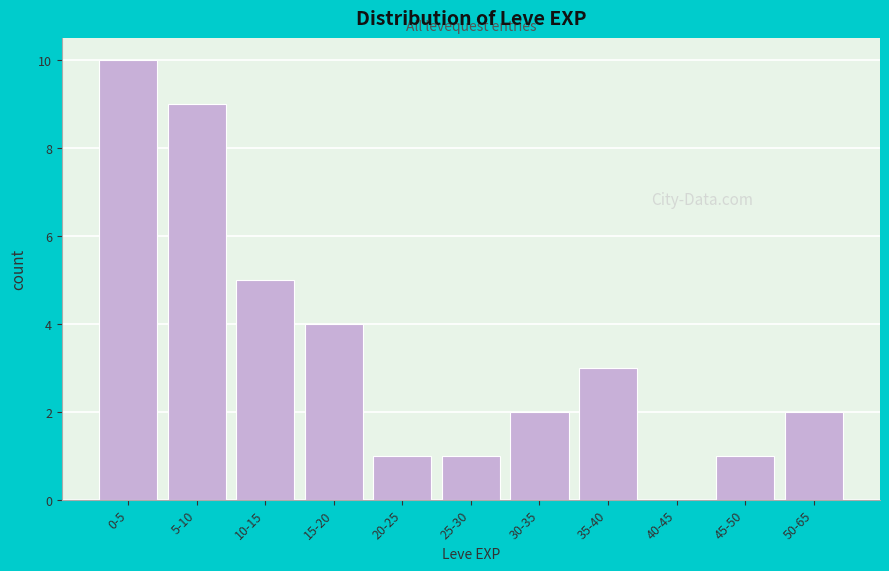

Reading left to right, list all the values displayed in this chart.

0-5=10	5-10=9	10-15=5	15-20=4	20-25=1	25-30=1	30-35=2	35-40=3	40-45=0	45-50=1	50-65=2